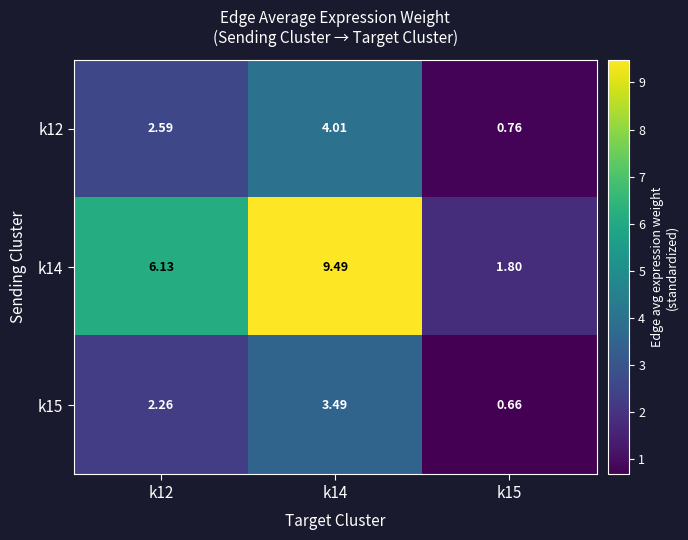

Which label corresponds to the largest value in the chart?

k14